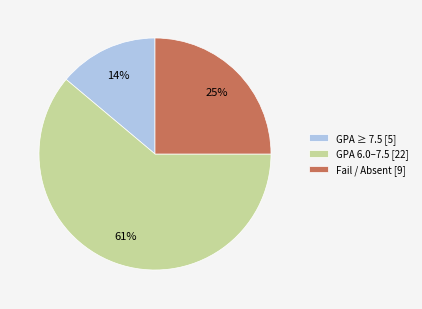

To the nearest percent, what is the average slice percentage?

33%